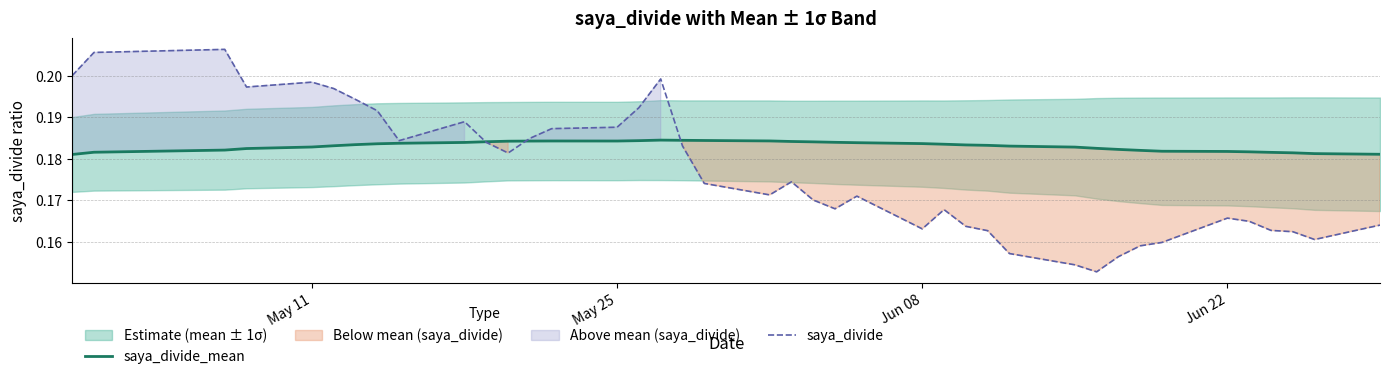

What is the difference between the maximum and second lowest values in the saya_divide series?

0.1